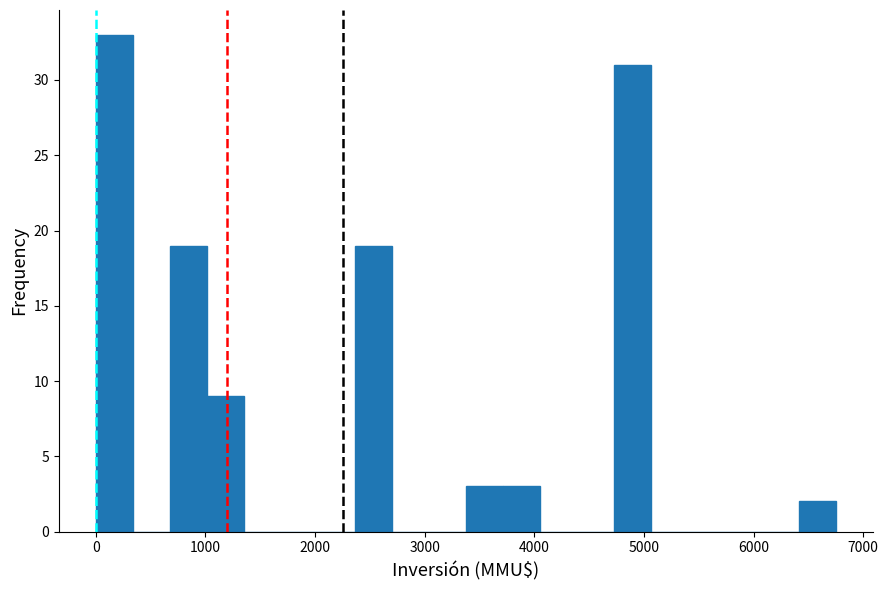

Around what value on the x-axis is the tallest bar? Give the approximate position of its centre, as read against the axis.

200